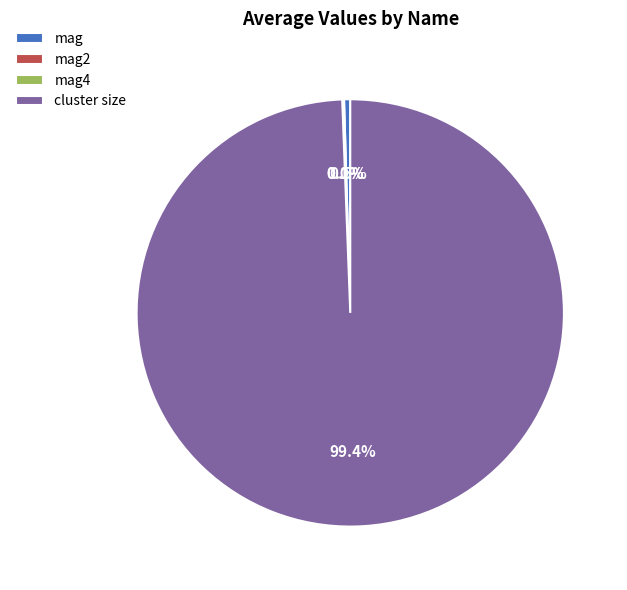

Which slice represents more than half of the pie?

cluster size